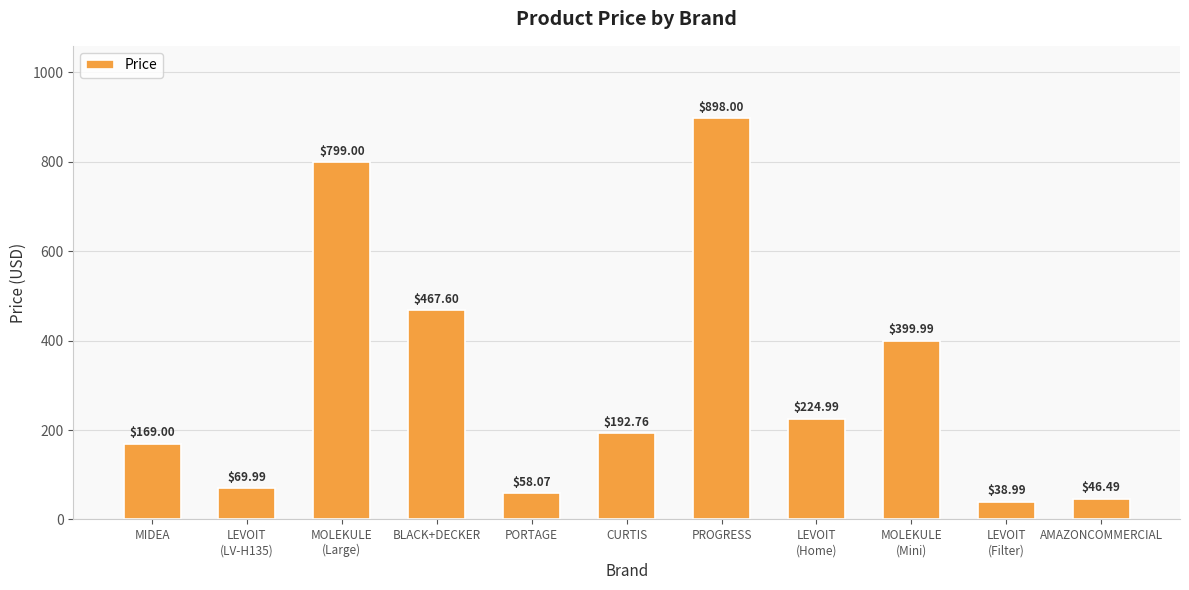

What is the label of the 2nd bar from the right?

LEVOIT
(Filter)